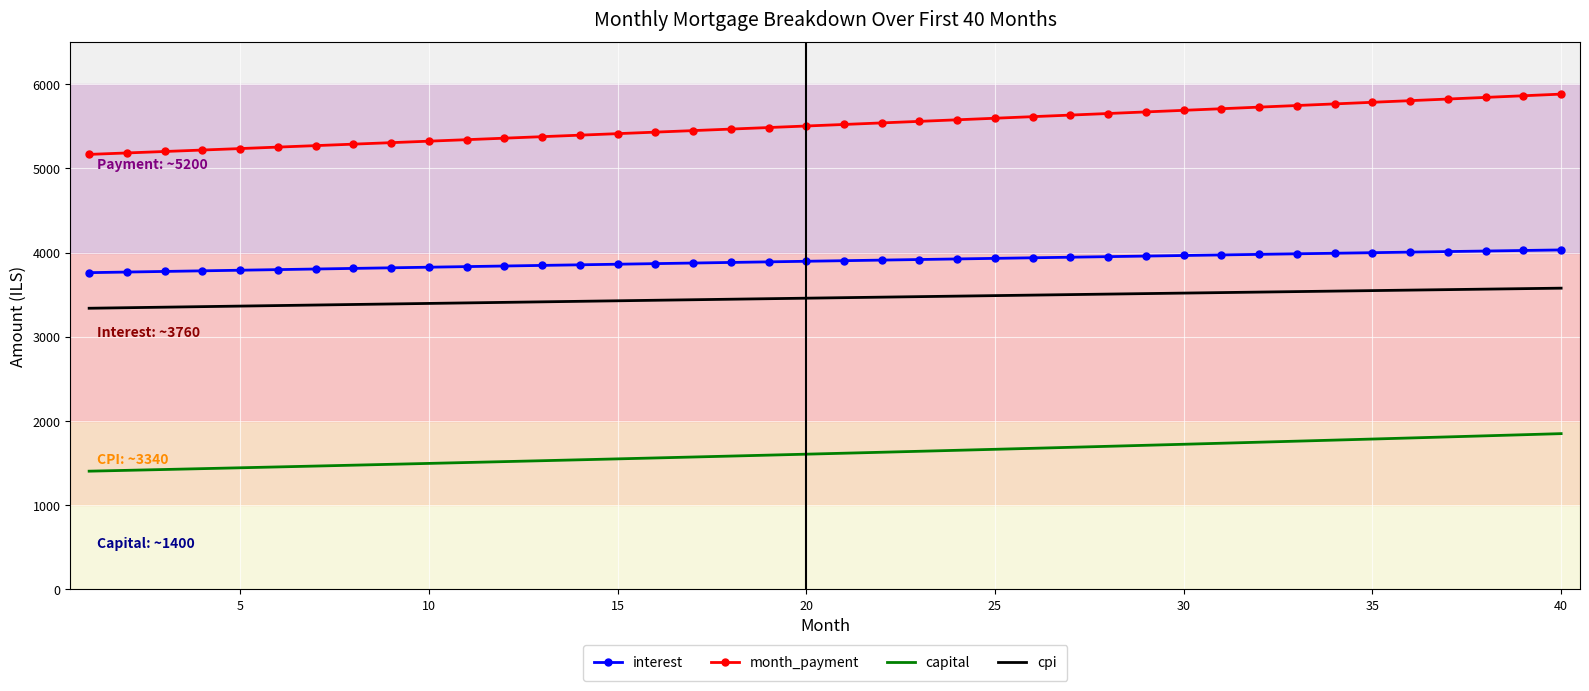

Rank the series by their maximum value, from lowest to highest.

capital, cpi, interest, month_payment